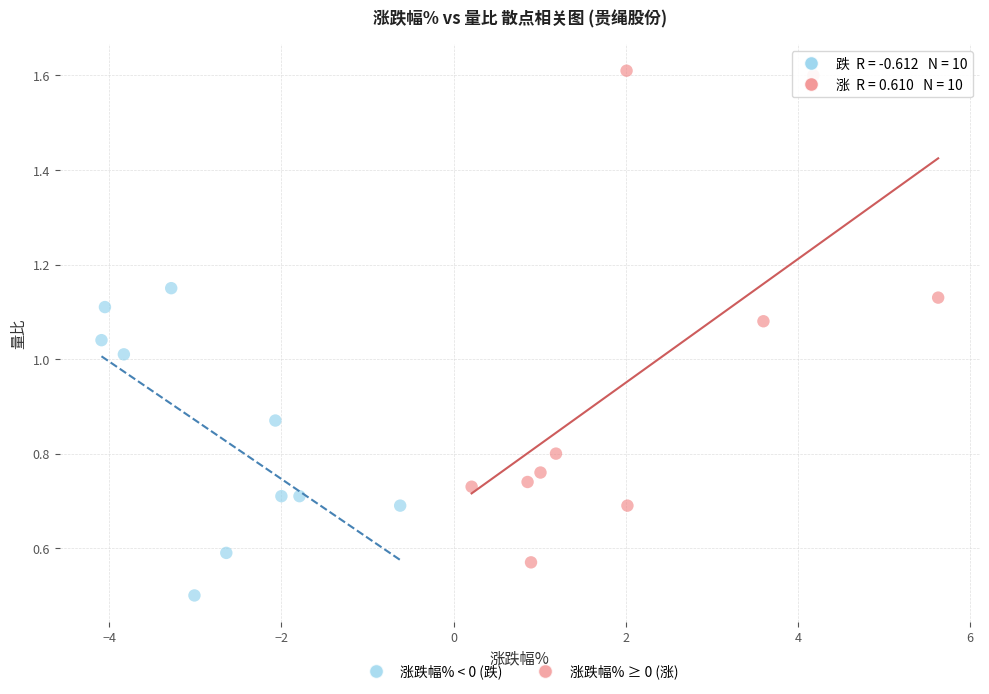

Which series contains the highest Y value?

涨跌幅% ≥ 0 (涨)